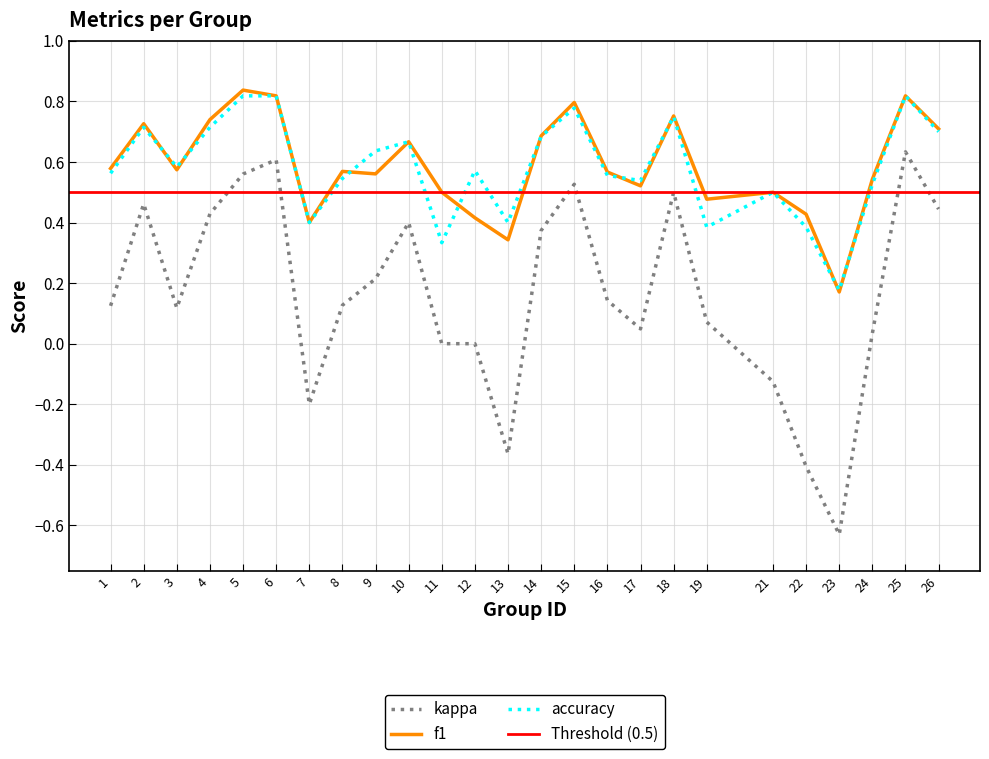

At 16, list the series in order from smallest to largest.

kappa, accuracy, f1